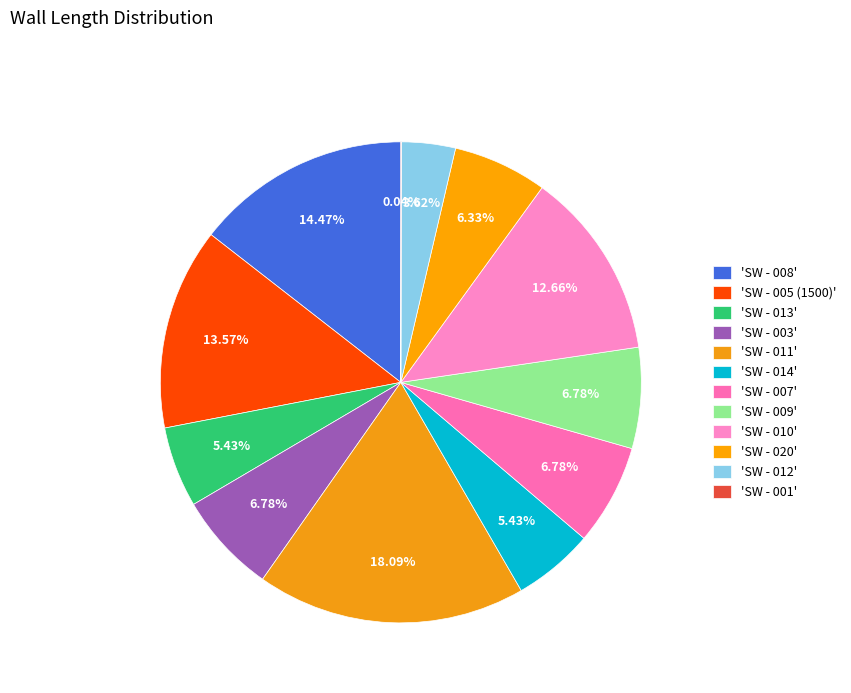

How many segments does this pie chart have?

12